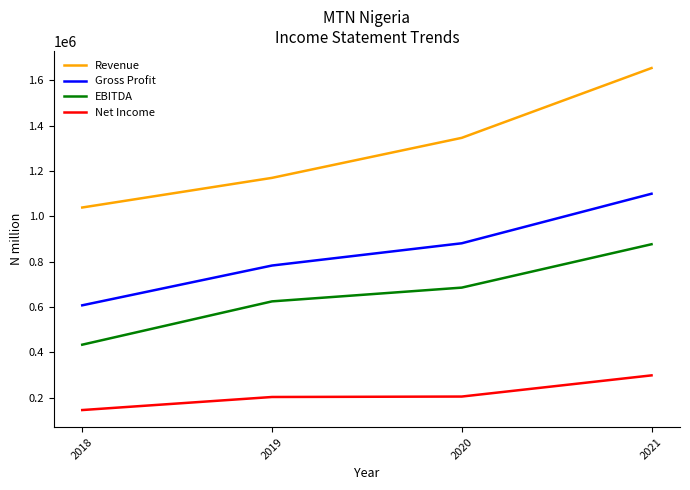

What is the difference between the second highest and minimum values in the Revenue series?

307272.2